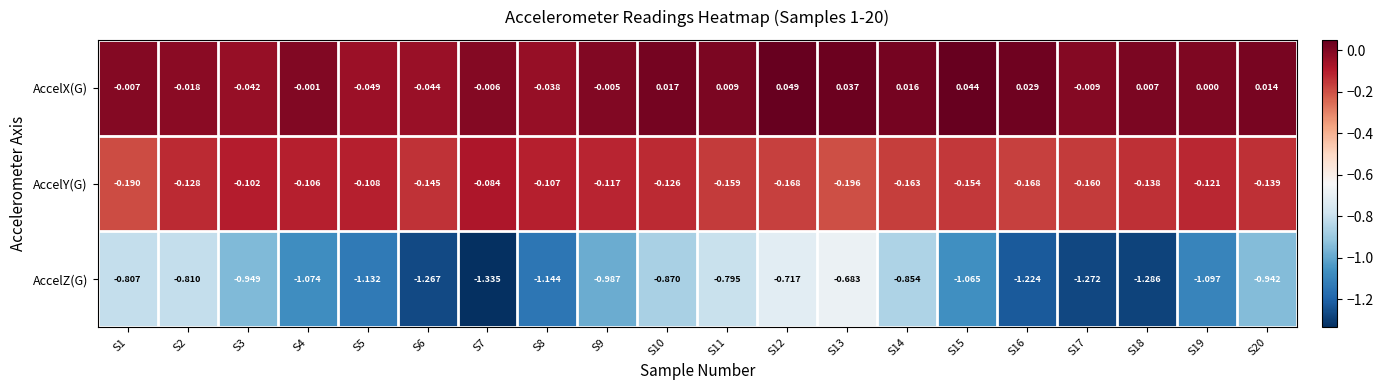

Is the value of AccelX(G) at S8 greater than the value of AccelZ(G) at S10?

Yes